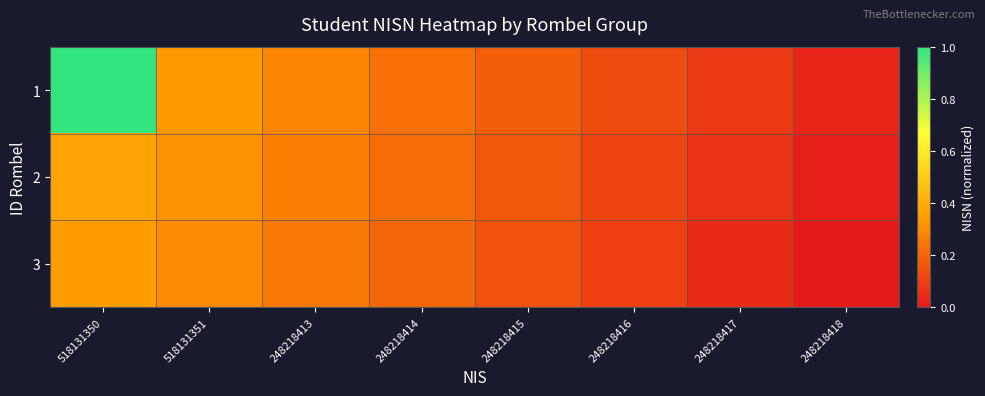

At which category is the sum across all series the highest?

518131350